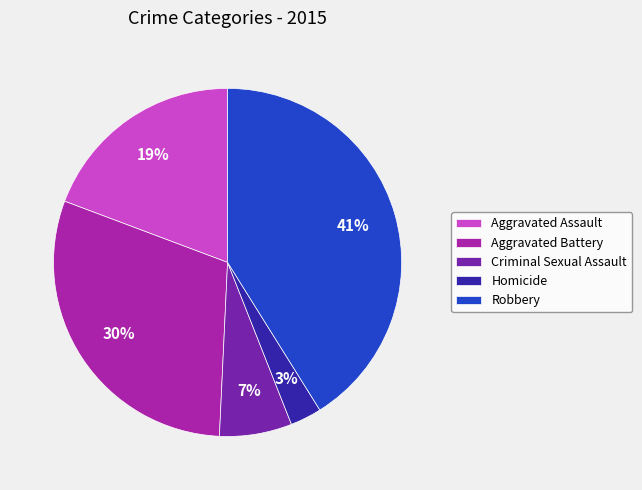

Which slice is the smallest?

Homicide